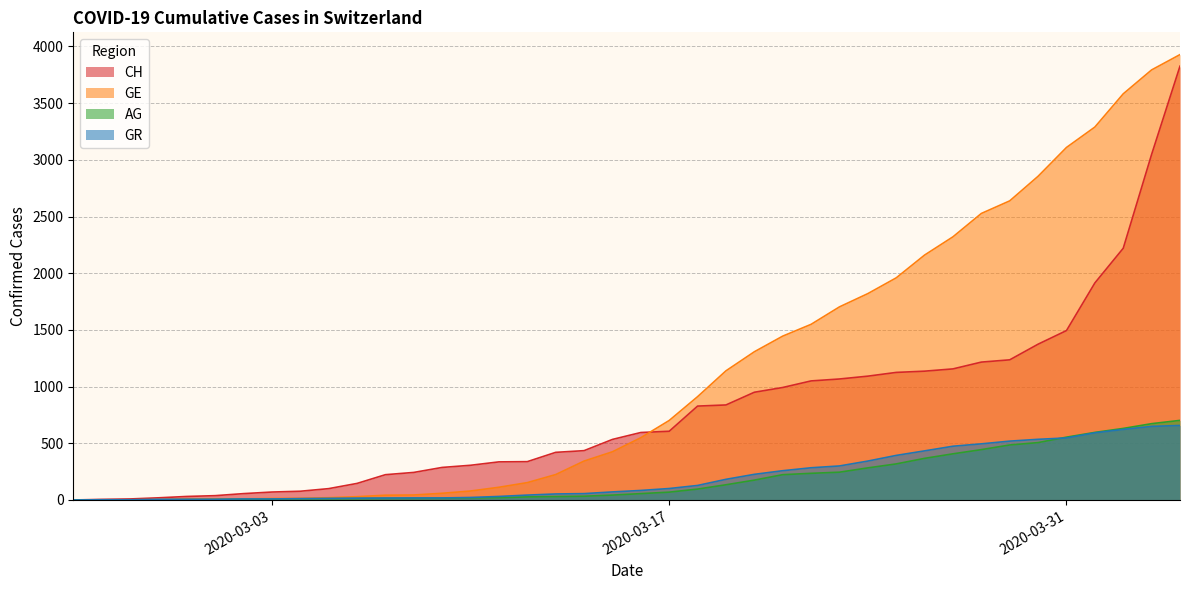

What are all the series names shown in the legend?

CH, GE, AG, GR